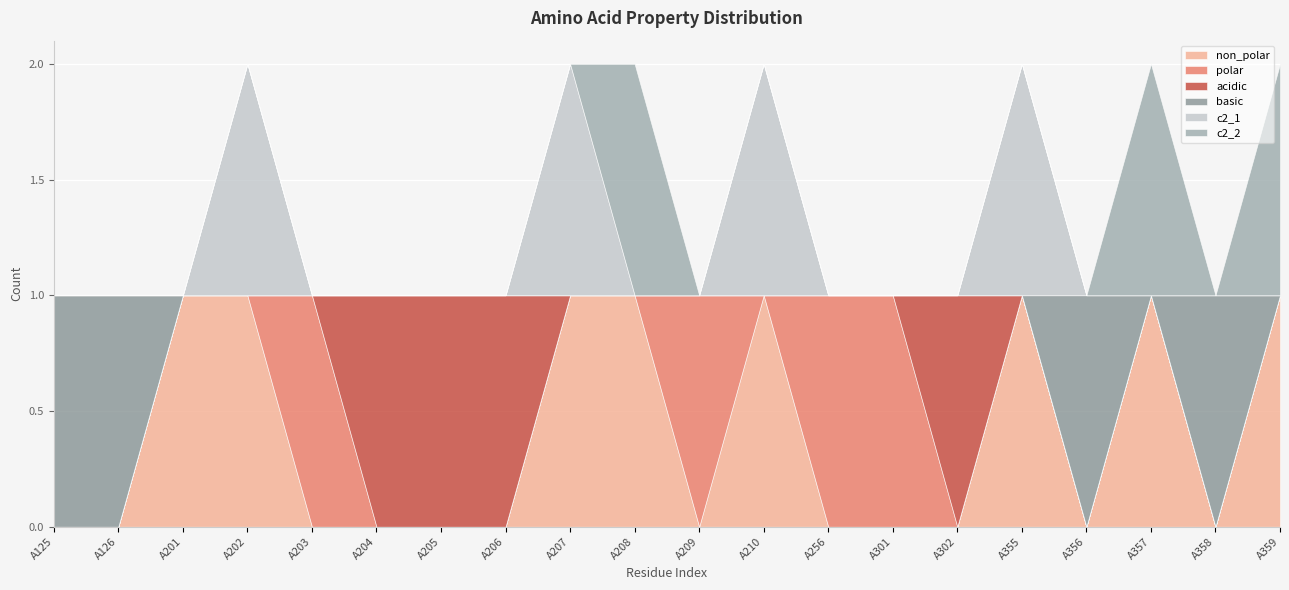

At how many categories does at least one series exceed 0?

20